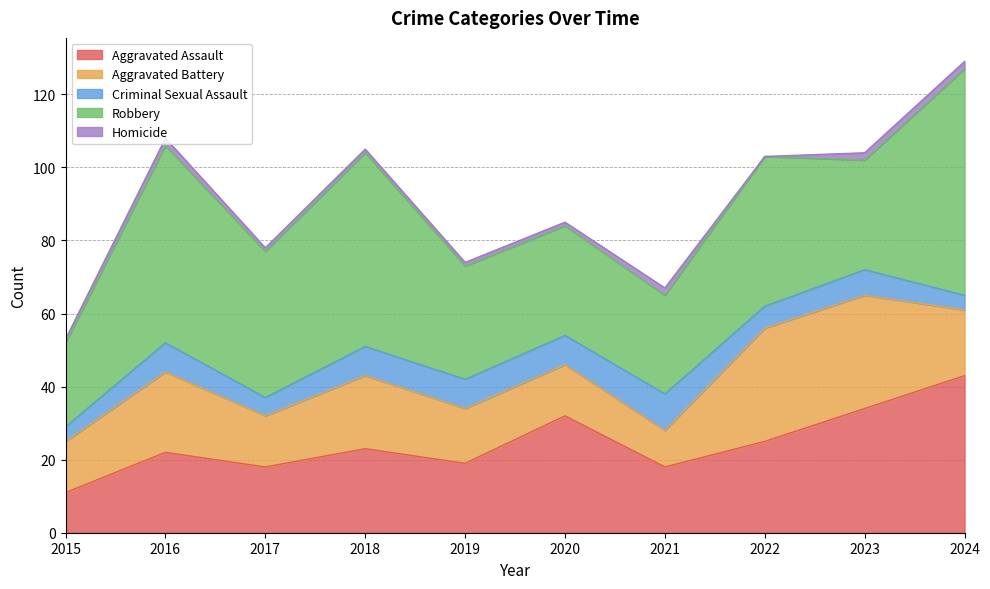

Reading right to left, what are all the values shown in this chart?

Aggravated Assault: 43	34	25	18	32	19	23	18	22	11
Aggravated Battery: 18	31	31	10	14	15	20	14	22	14
Criminal Sexual Assault: 4	7	6	10	8	8	8	5	8	4
Robbery: 62	30	41	27	30	31	53	40	54	23
Homicide: 2	2	0	2	1	1	1	1	2	1